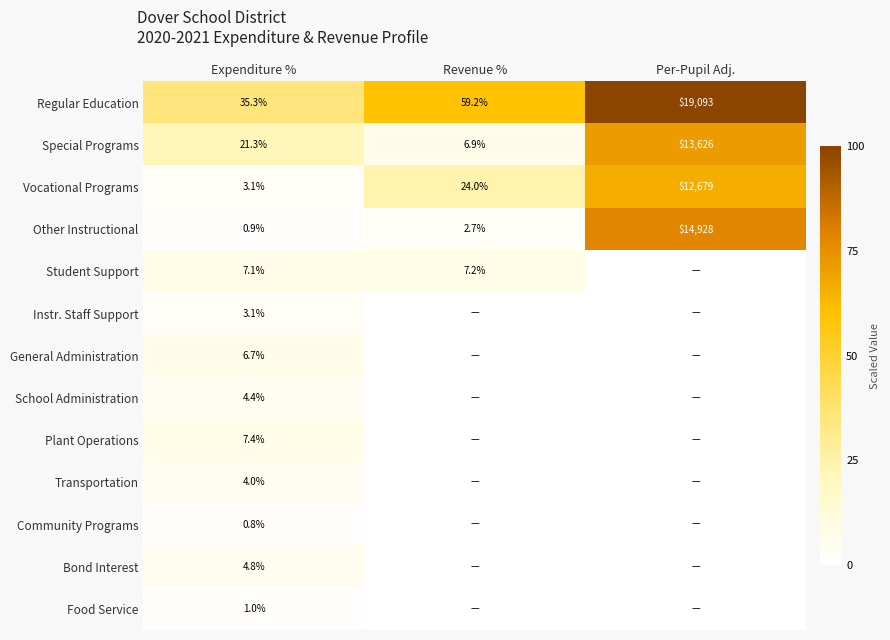

The value of Other Instructional at Revenue % is 1.6. True or false?

False